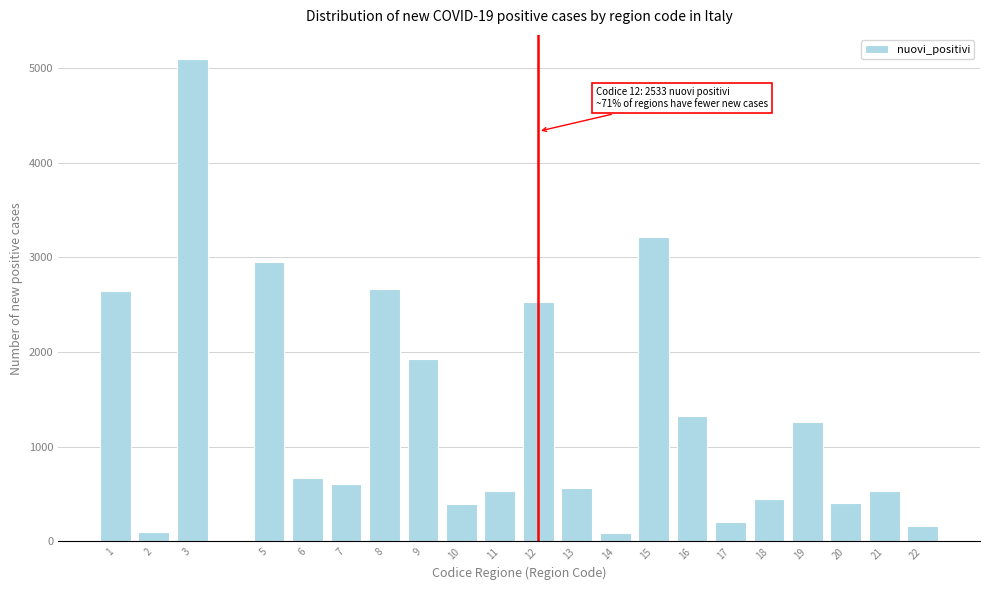

The value at 8 is 667. True or false?

False